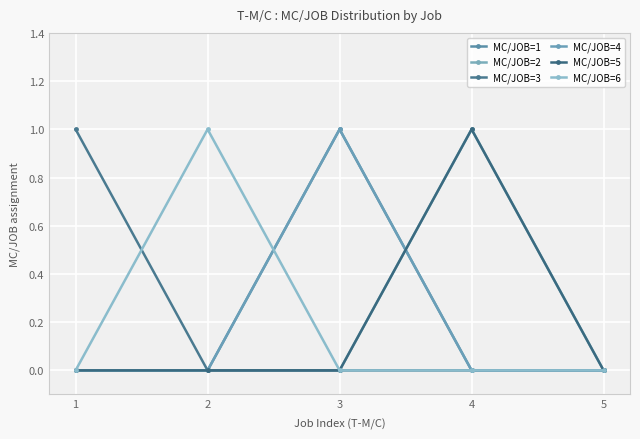

Does the chart have visible grid lines?

Yes